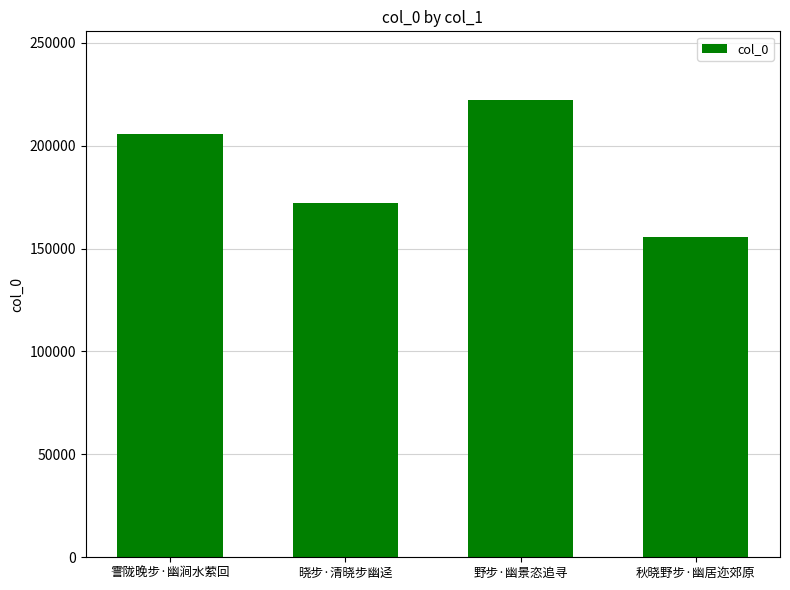

How many bars are there in total?

4